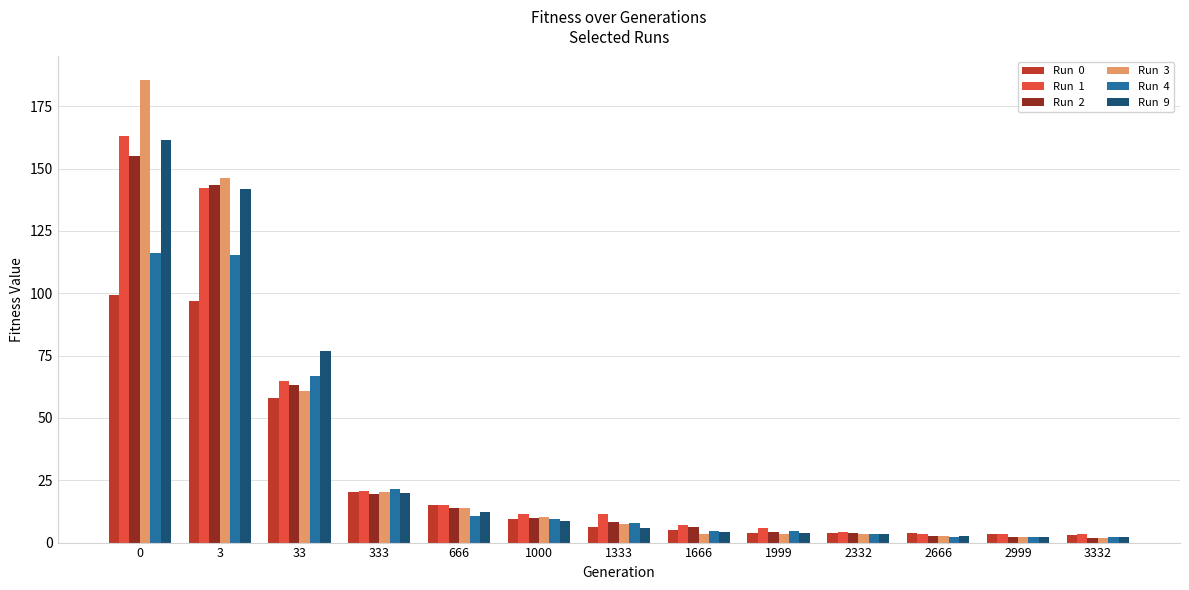

What is the total value across all series at 1333?

47.3